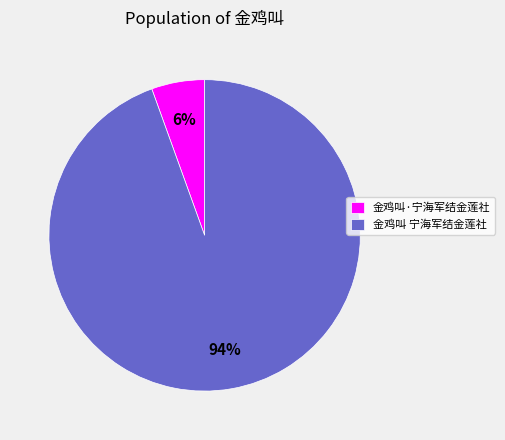

How many segments does this pie chart have?

2